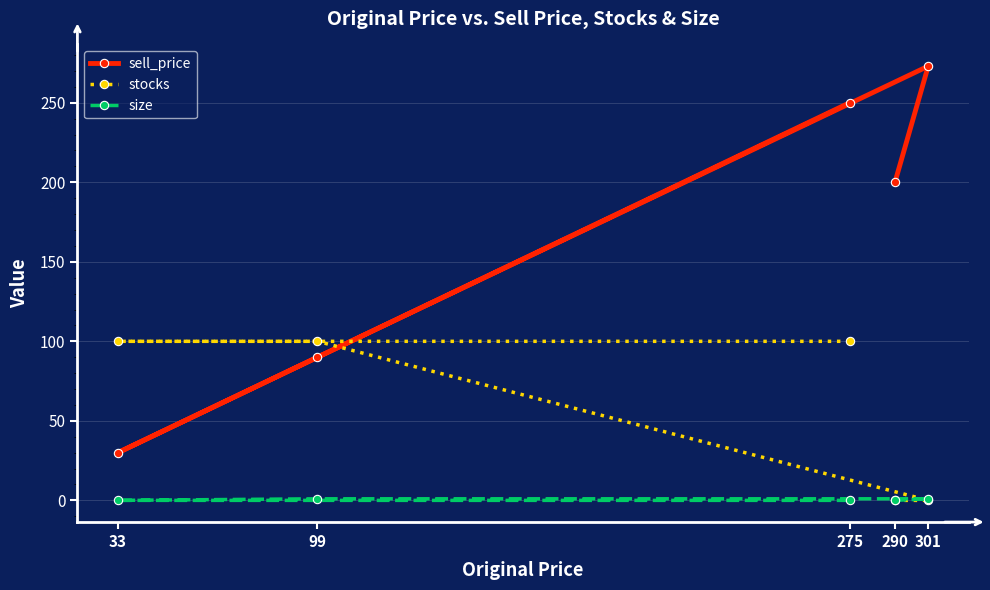

What is the value of the stocks point at the 1st from the left?

100